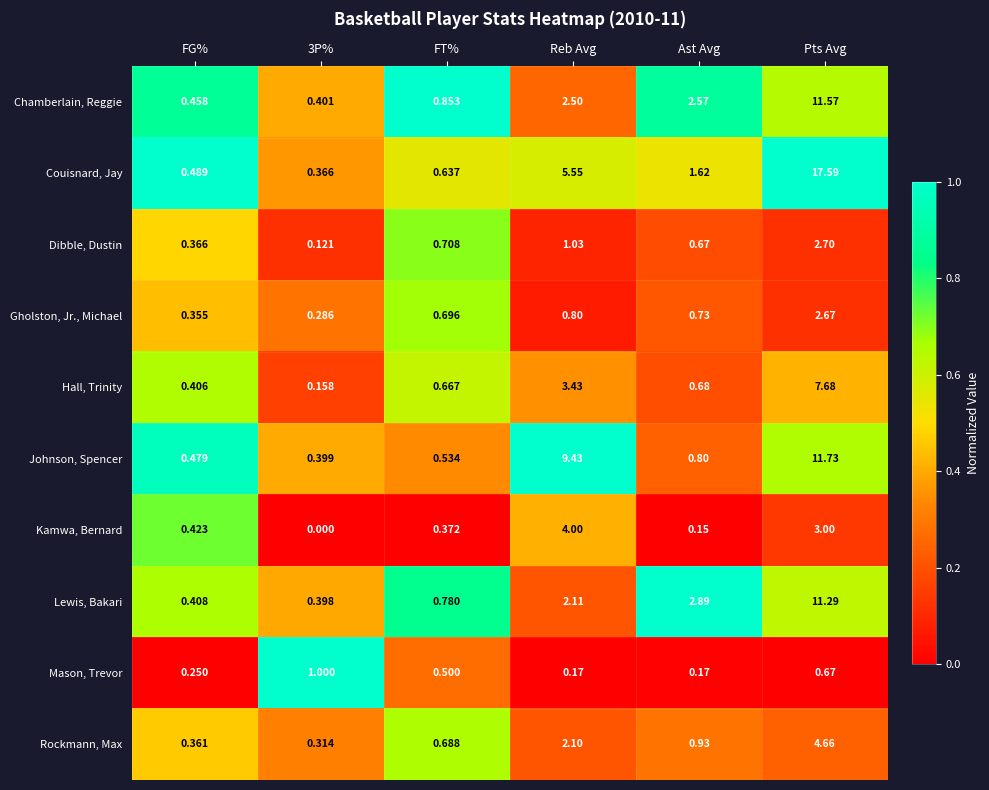

Rank the series at Reb Avg from lowest to highest value.

Mason, Trevor, Gholston, Jr., Michael, Dibble, Dustin, Rockmann, Max, Lewis, Bakari, Chamberlain, Reggie, Hall, Trinity, Kamwa, Bernard, Couisnard, Jay, Johnson, Spencer